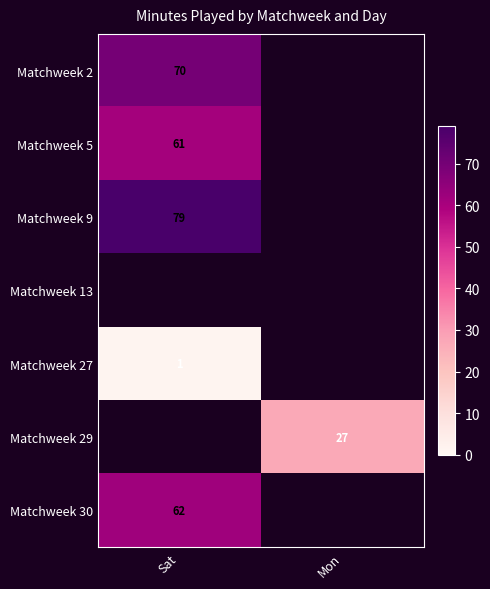

The Matchweek 5 series shows 20 at Sat. True or false?

False